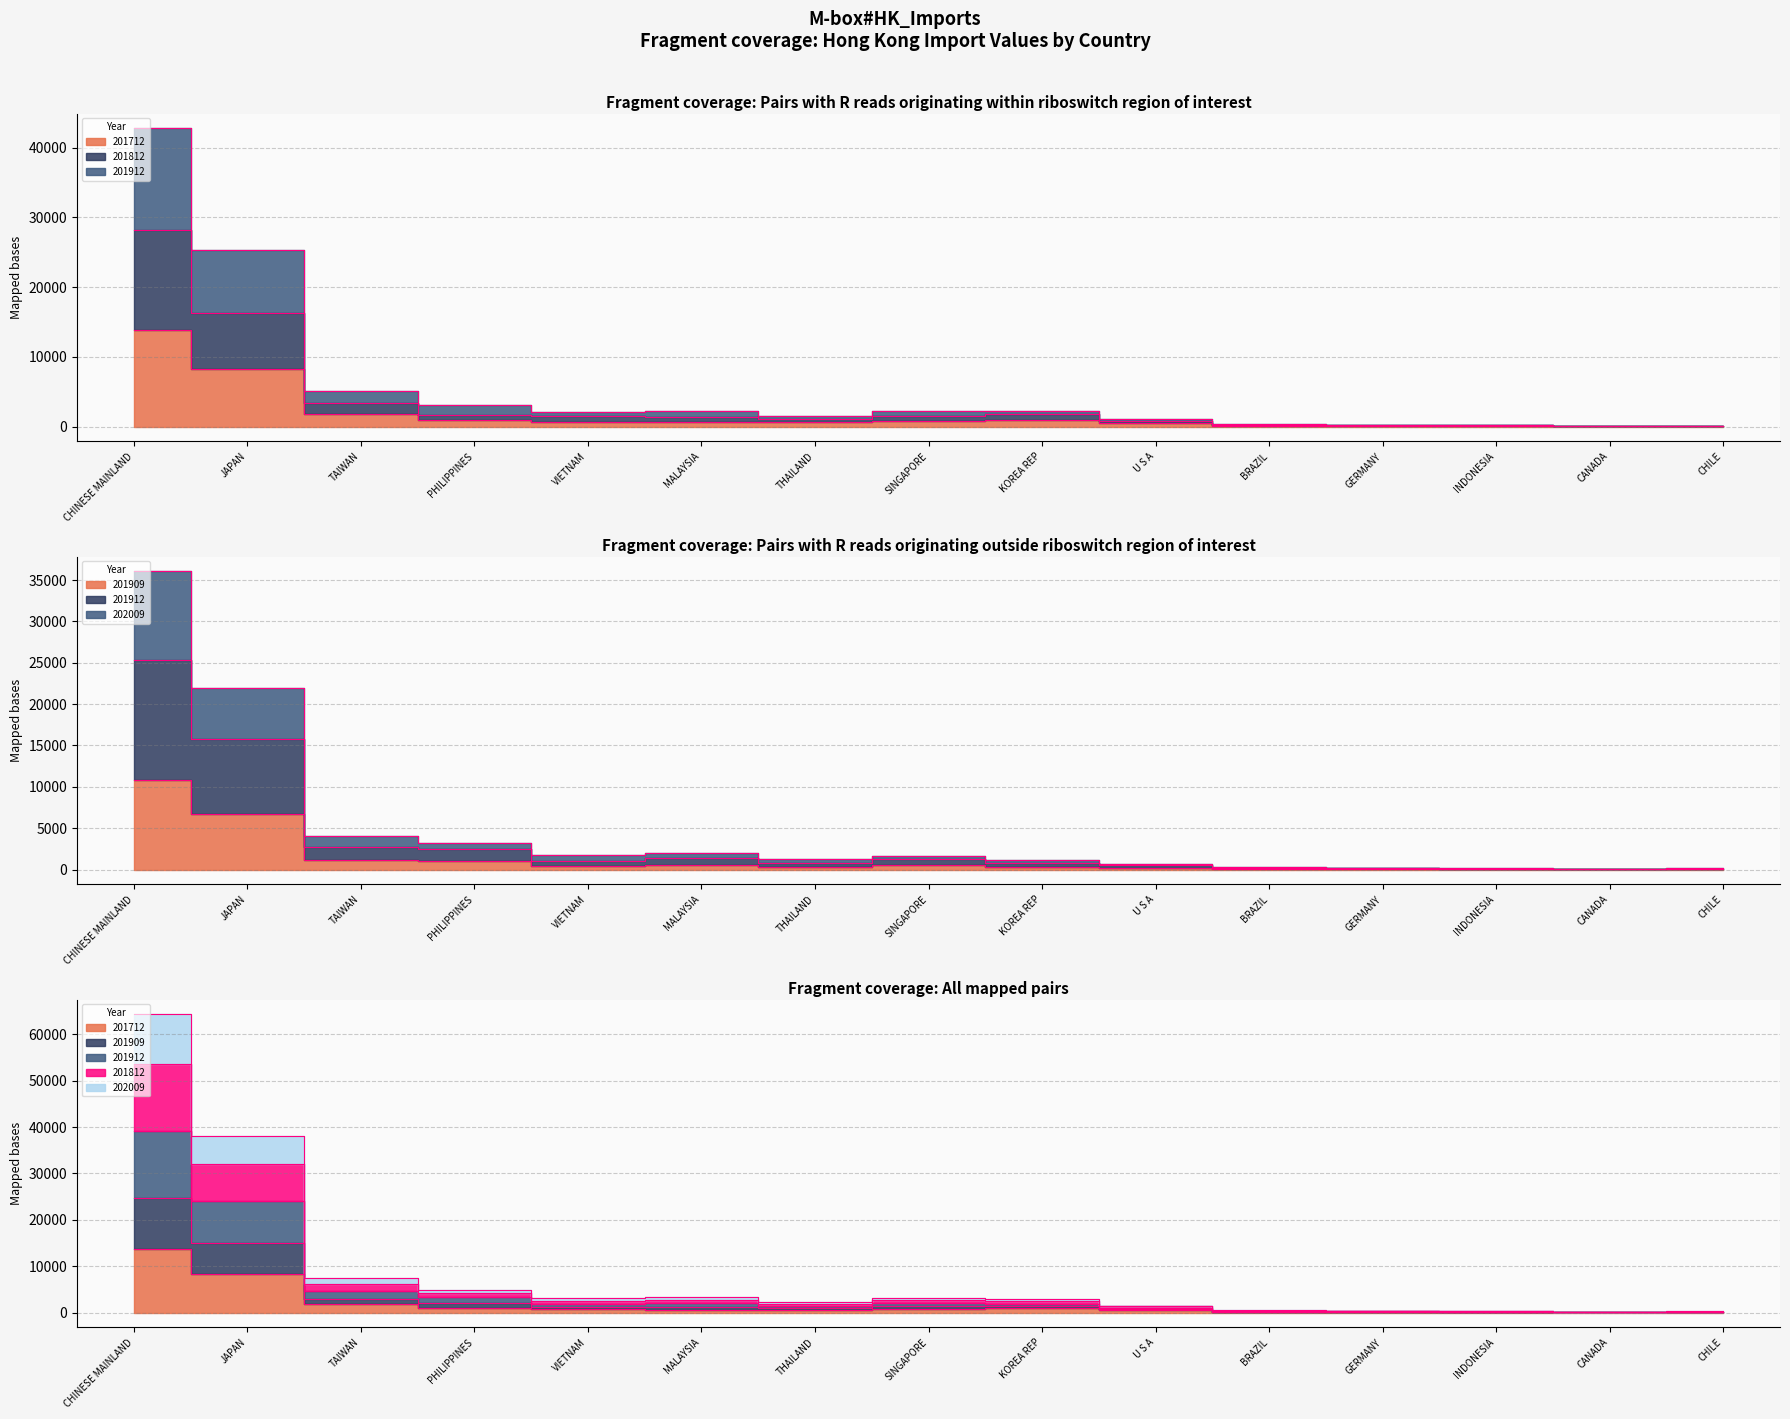

Reading left to right, extract all data points from this chart.

201712: CHINESE MAINLAND=13786.7	JAPAN=8255.3	TAIWAN=1795.3	PHILIPPINES=933.6	VIETNAM=719.6	MALAYSIA=628.7	THAILAND=585.3	SINGAPORE=798.5	KOREA REP=971.3	U S A=472.8	BRAZIL=108.1	GERMANY=127.4	INDONESIA=77.1	CANADA=34.7	CHILE=30.7
201812: CHINESE MAINLAND=28236.3	JAPAN=16262.7	TAIWAN=3434.3	PHILIPPINES=1657.5	VIETNAM=1460.8	MALAYSIA=1387.9	THAILAND=1092.7	SINGAPORE=1549.4	KOREA REP=1740.8	U S A=847.0	BRAZIL=225.0	GERMANY=213.6	INDONESIA=150.1	CANADA=65.7	CHILE=76.2
201912: CHINESE MAINLAND=25352.7	JAPAN=15771.1	TAIWAN=2765.4	PHILIPPINES=2485.8	VIETNAM=1036.5	MALAYSIA=1418.3	THAILAND=842.2	SINGAPORE=1240.1	KOREA REP=811.7	U S A=505.8	BRAZIL=176.0	GERMANY=123.4	INDONESIA=116.5	CANADA=59.6	CHILE=109.2
201909: CHINESE MAINLAND=10820.3	JAPAN=6676.9	TAIWAN=1165.2	PHILIPPINES=1016.0	VIETNAM=433.6	MALAYSIA=595.0	THAILAND=360.2	SINGAPORE=530.8	KOREA REP=362.5	U S A=219.1	BRAZIL=75.2	GERMANY=52.4	INDONESIA=50.2	CANADA=26.0	CHILE=51.6
202009: CHINESE MAINLAND=64269.9	JAPAN=38164.0	TAIWAN=7528.6	PHILIPPINES=4893.0	VIETNAM=3168.9	MALAYSIA=3430.0	THAILAND=2365.0	SINGAPORE=3190.8	KOREA REP=2831.0	U S A=1494.1	BRAZIL=476.5	GERMANY=397.7	INDONESIA=322.0	CANADA=176.0	CHILE=231.2